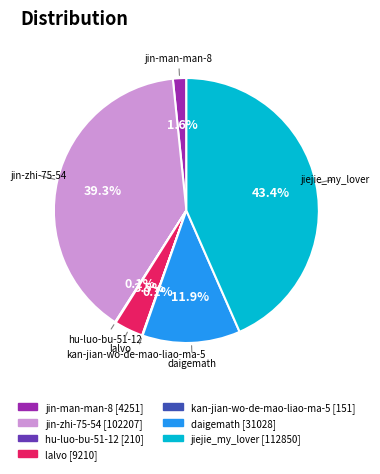

The jin-zhi-75-54 slice represents 49% of the pie. True or false?

False